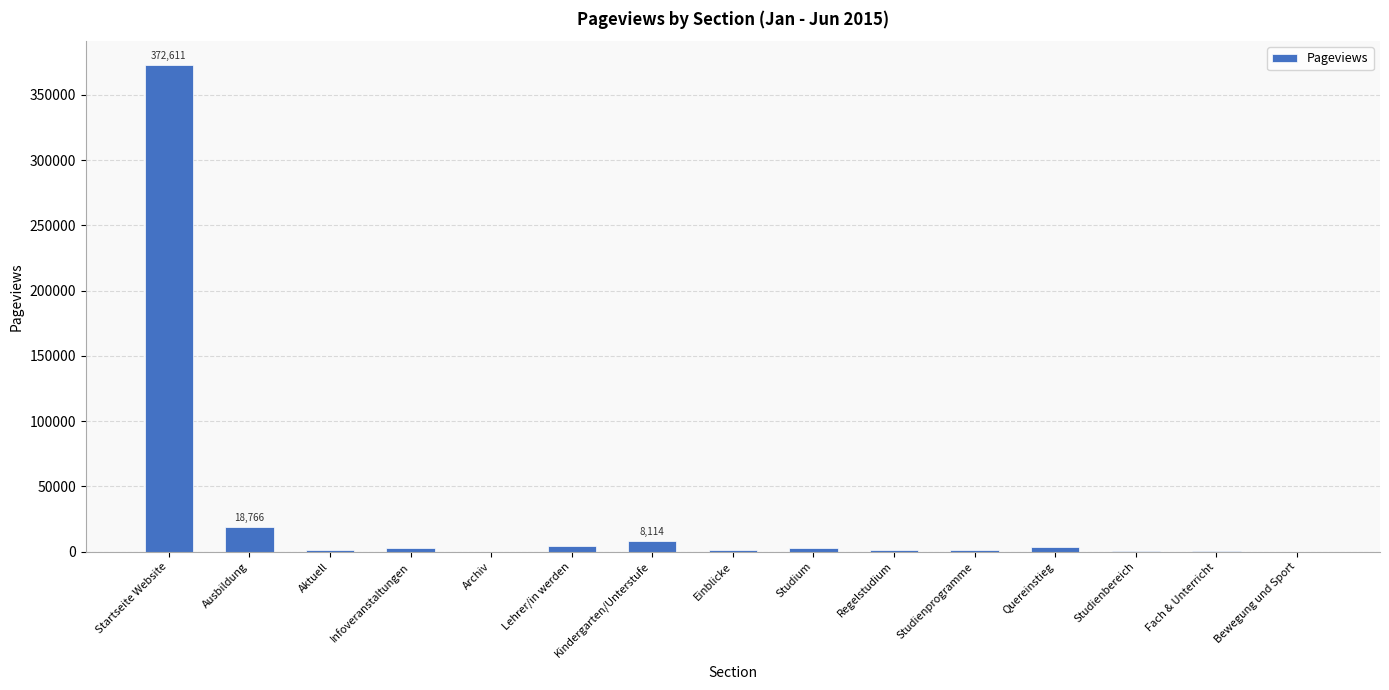

What is the greatest value displayed?

372611